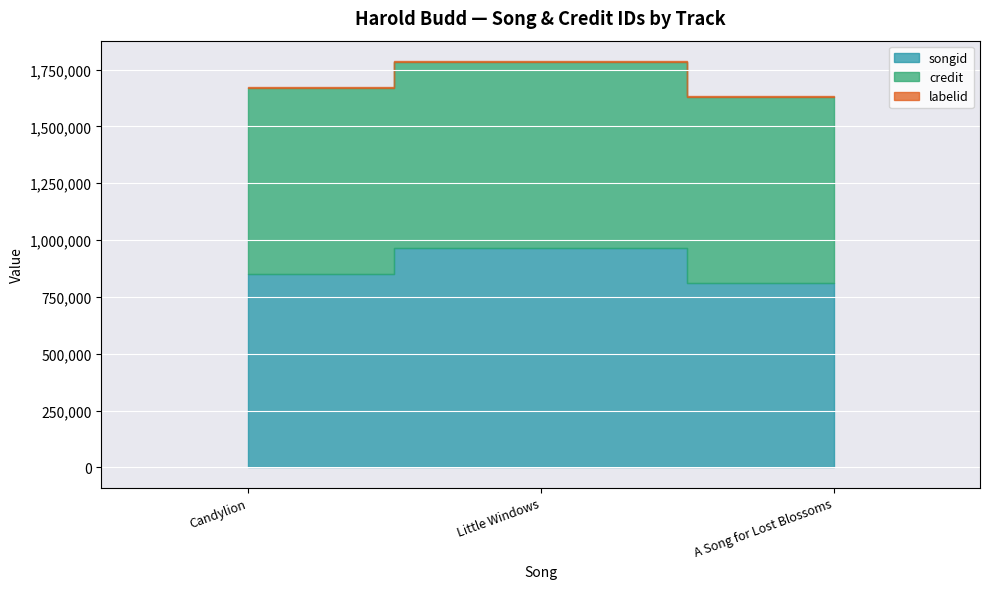

What is the label of the 3rd point from the right?

Candylion